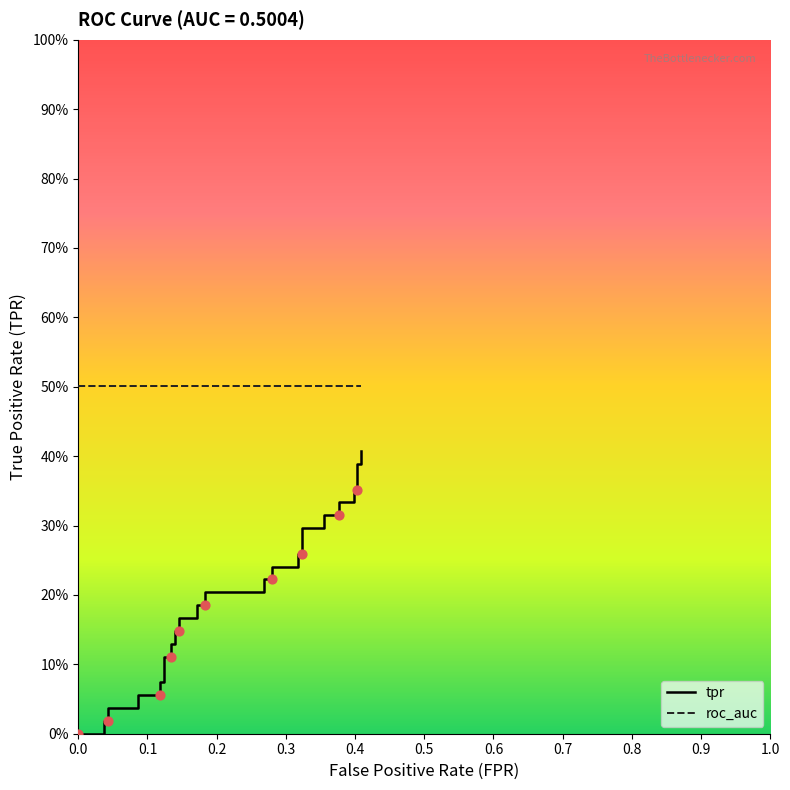

What are all the series names shown in the legend?

tpr, roc_auc